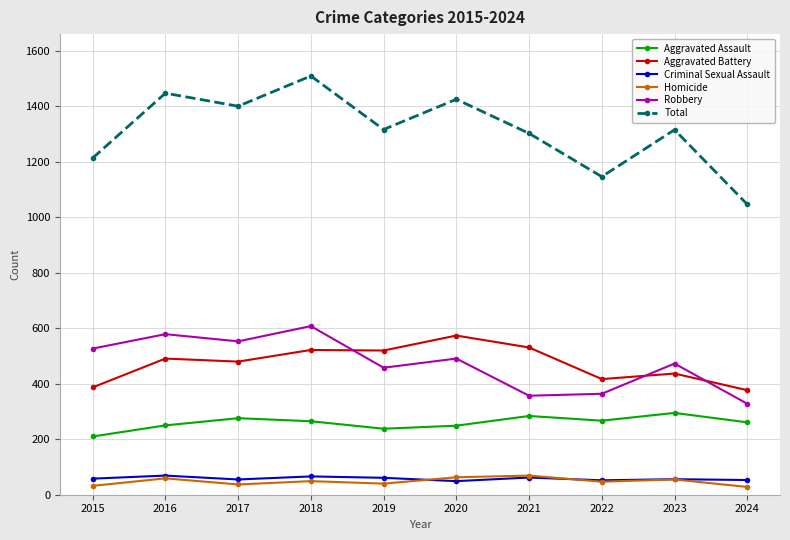

At how many categories does at least one series exceed 1377?

4